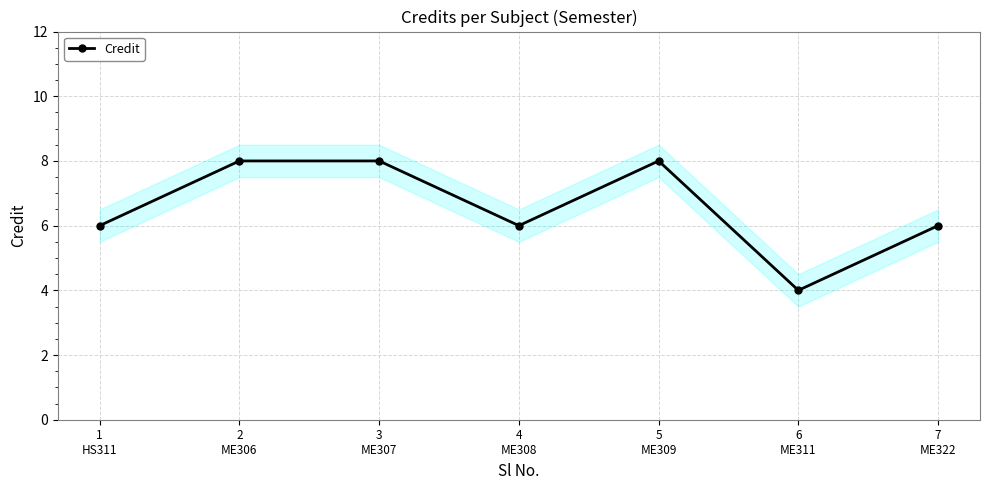

How many values are between 6 and 8?

6